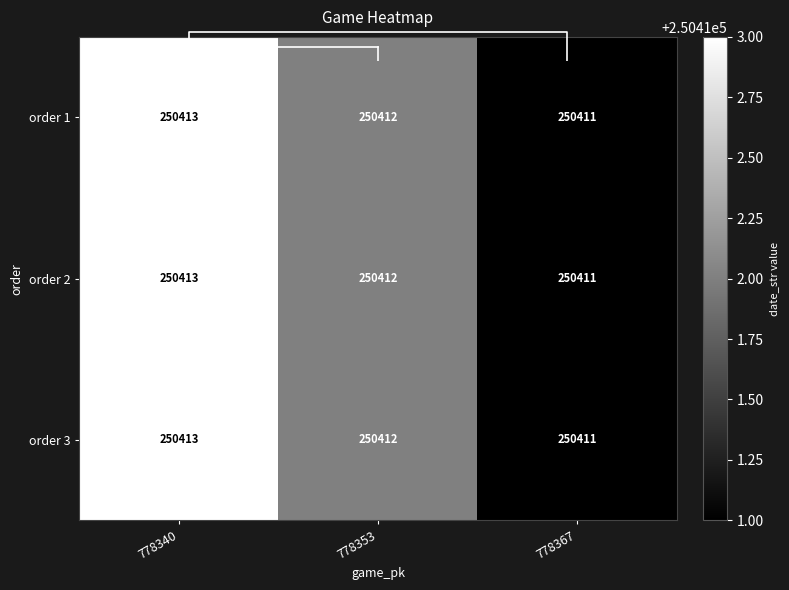

How many values in the order 3 series exceed 250412?

1